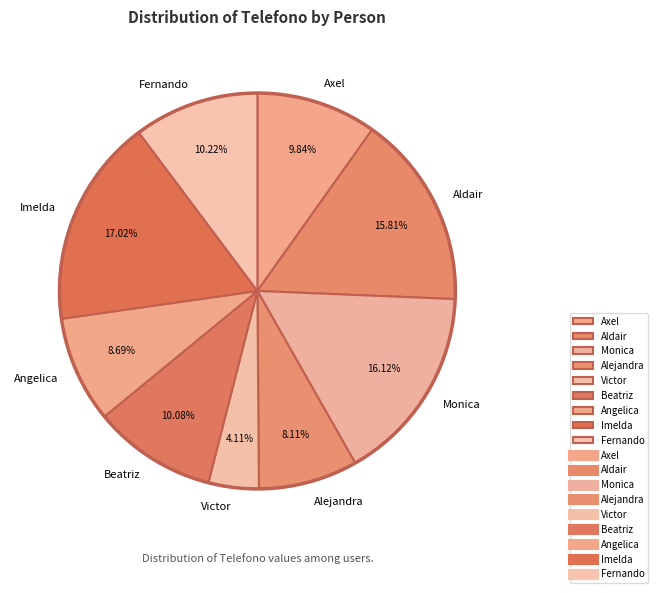

Count the number of slices in the pie.

9